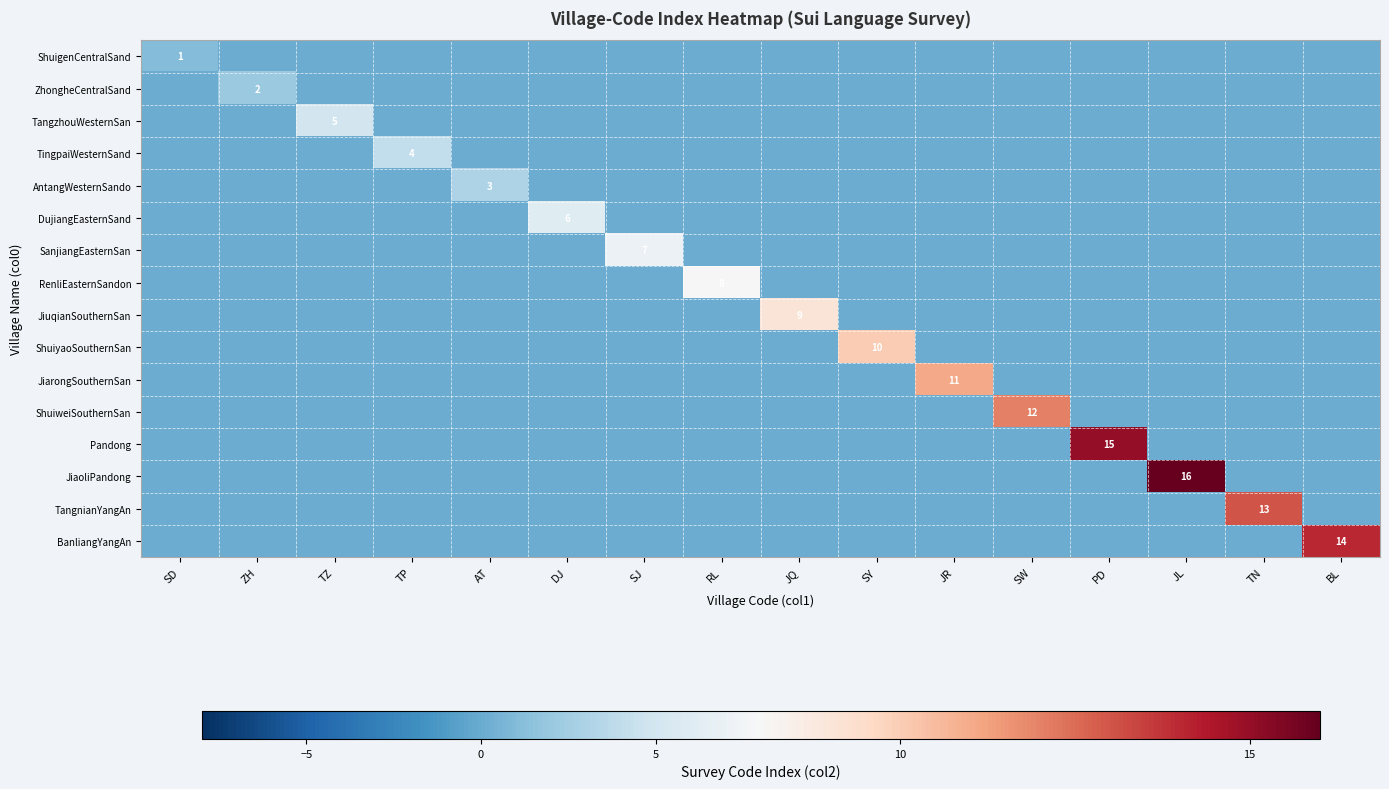

Which series changed the most between JR and BL?

BanliangYangAn